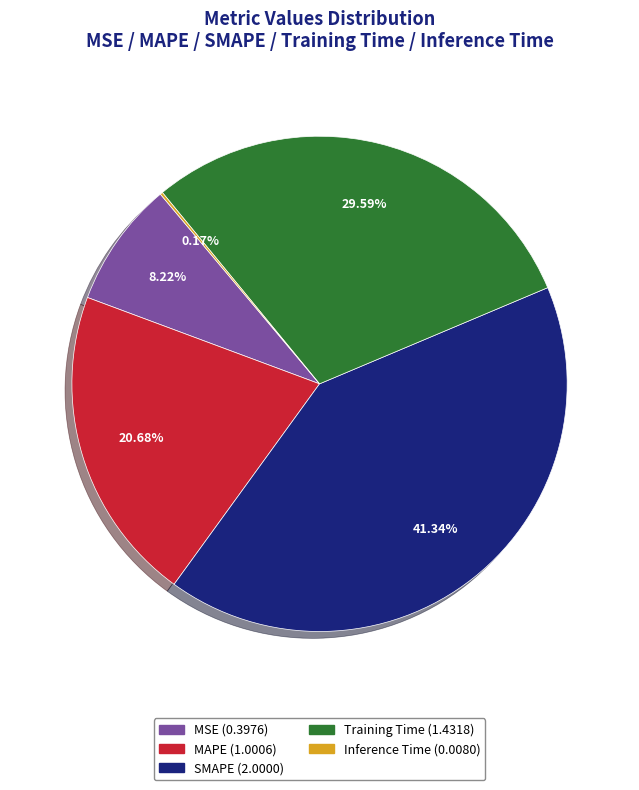

What percentage is the MSE slice, to the nearest percent?

8%